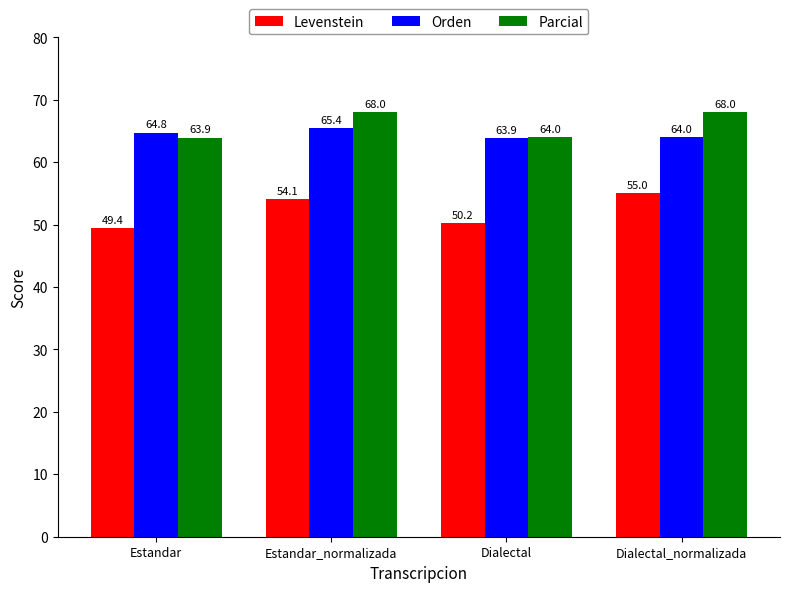

Which series has the largest range (max minus min)?

Levenstein